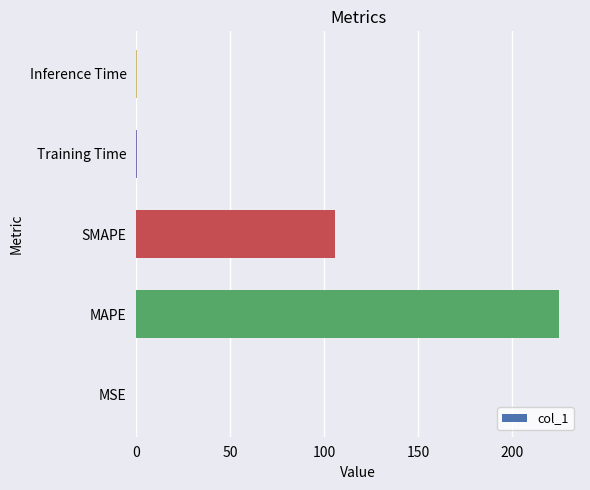

At which category does the chart reach its peak across all series?

MAPE